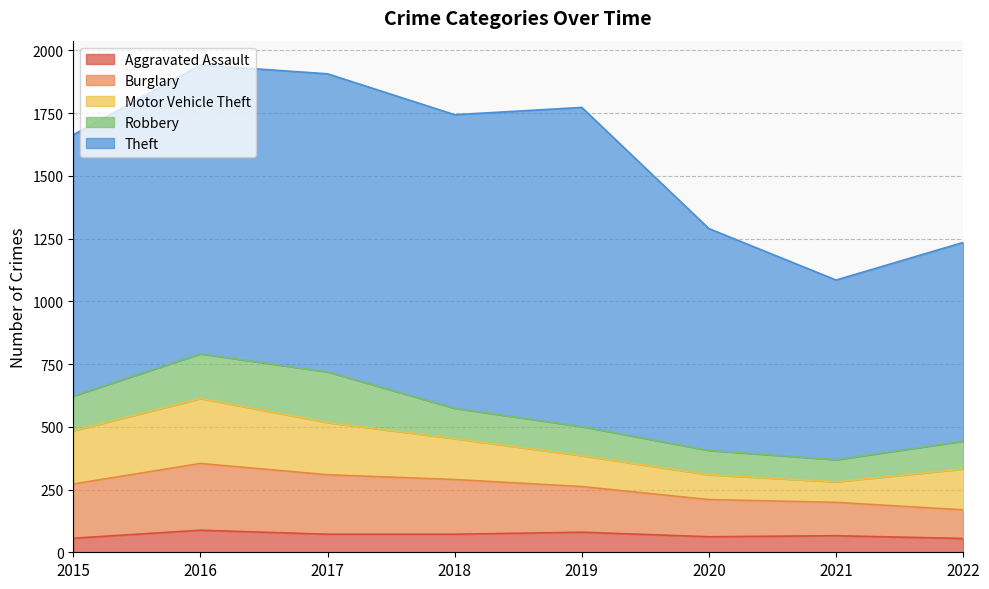

Is it true that Motor Vehicle Theft equals 43 at 2021?

False